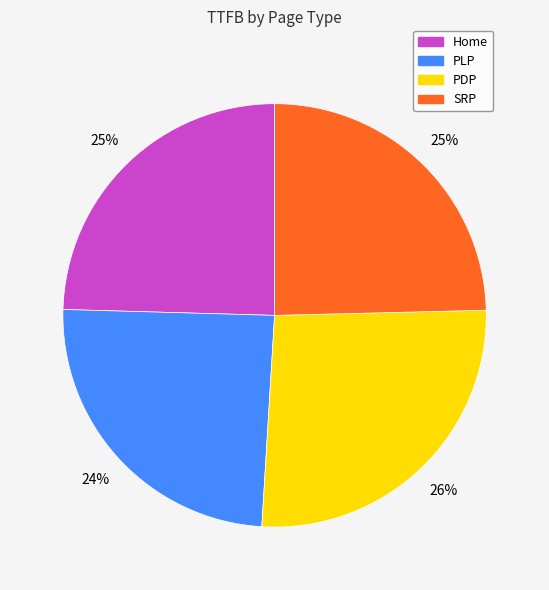

True or false: SRP accounts for 33% of the total.

False